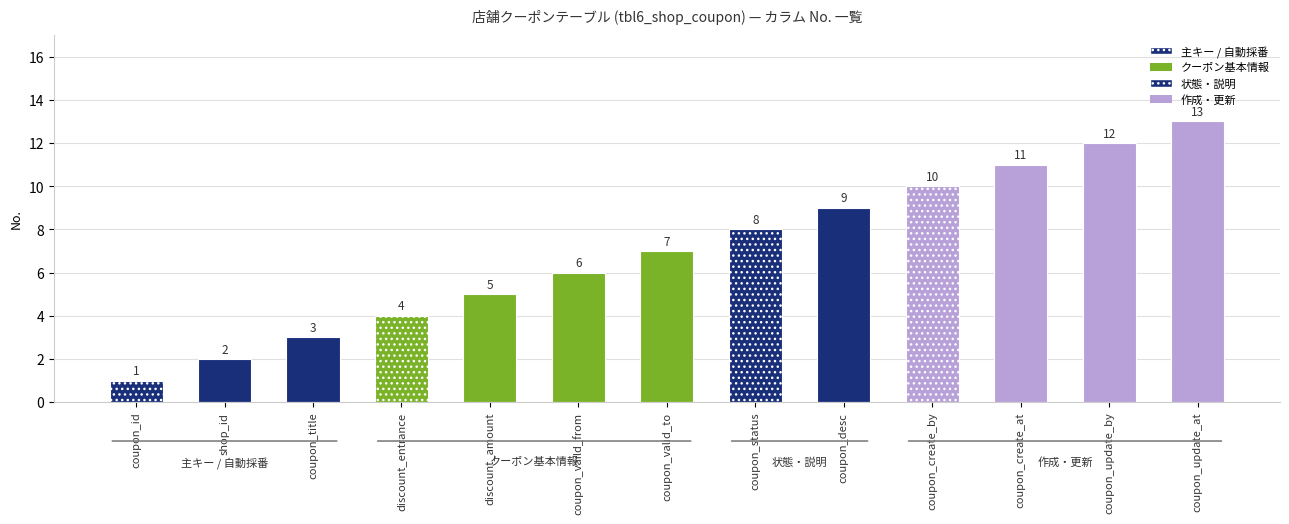

What is the value of the 3rd bar from the left?

3